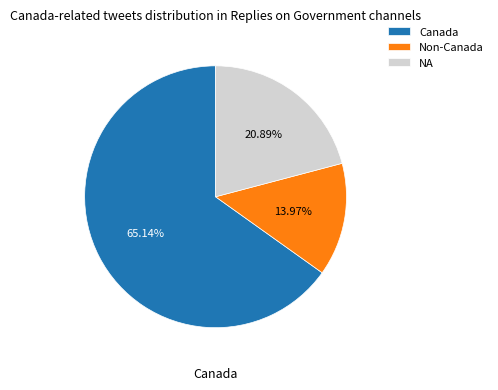

Rank the categories by value from highest to lowest.

Canada, NA, Non-Canada